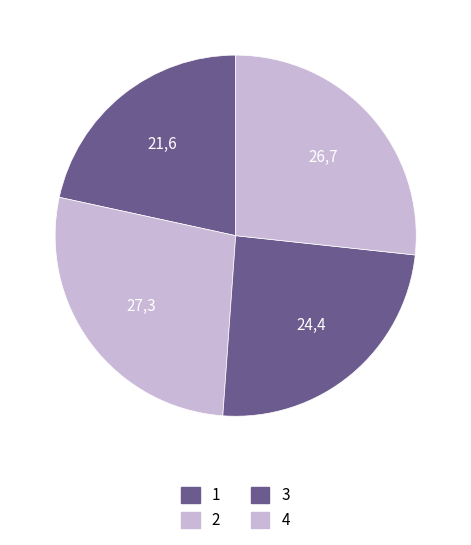

What is the largest slice in the pie chart?

2